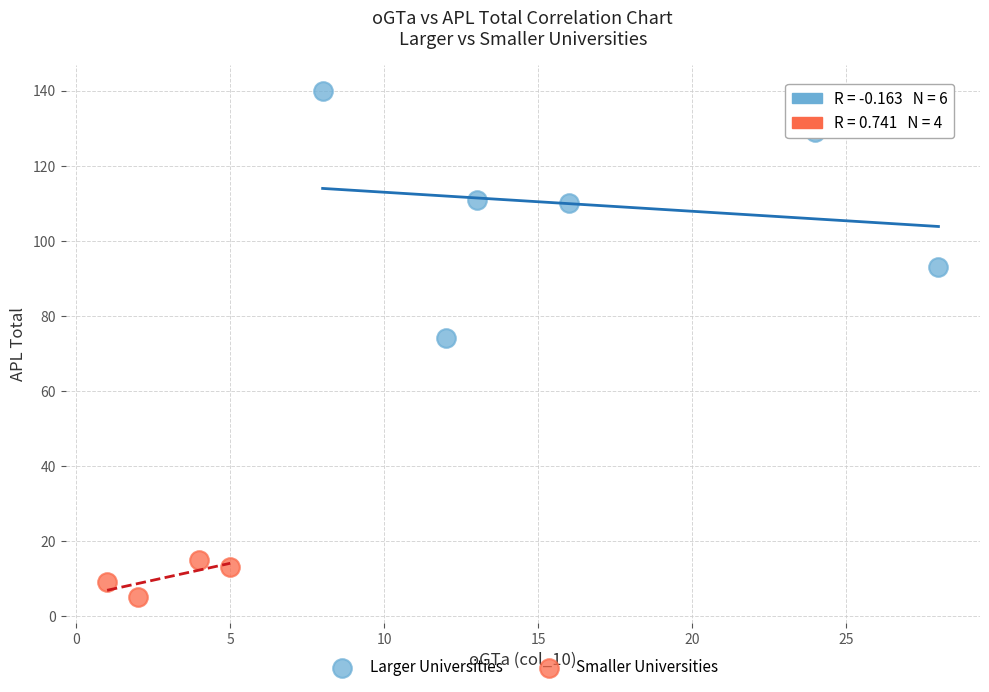

Which series has the largest Y range (max minus min)?

Larger Universities